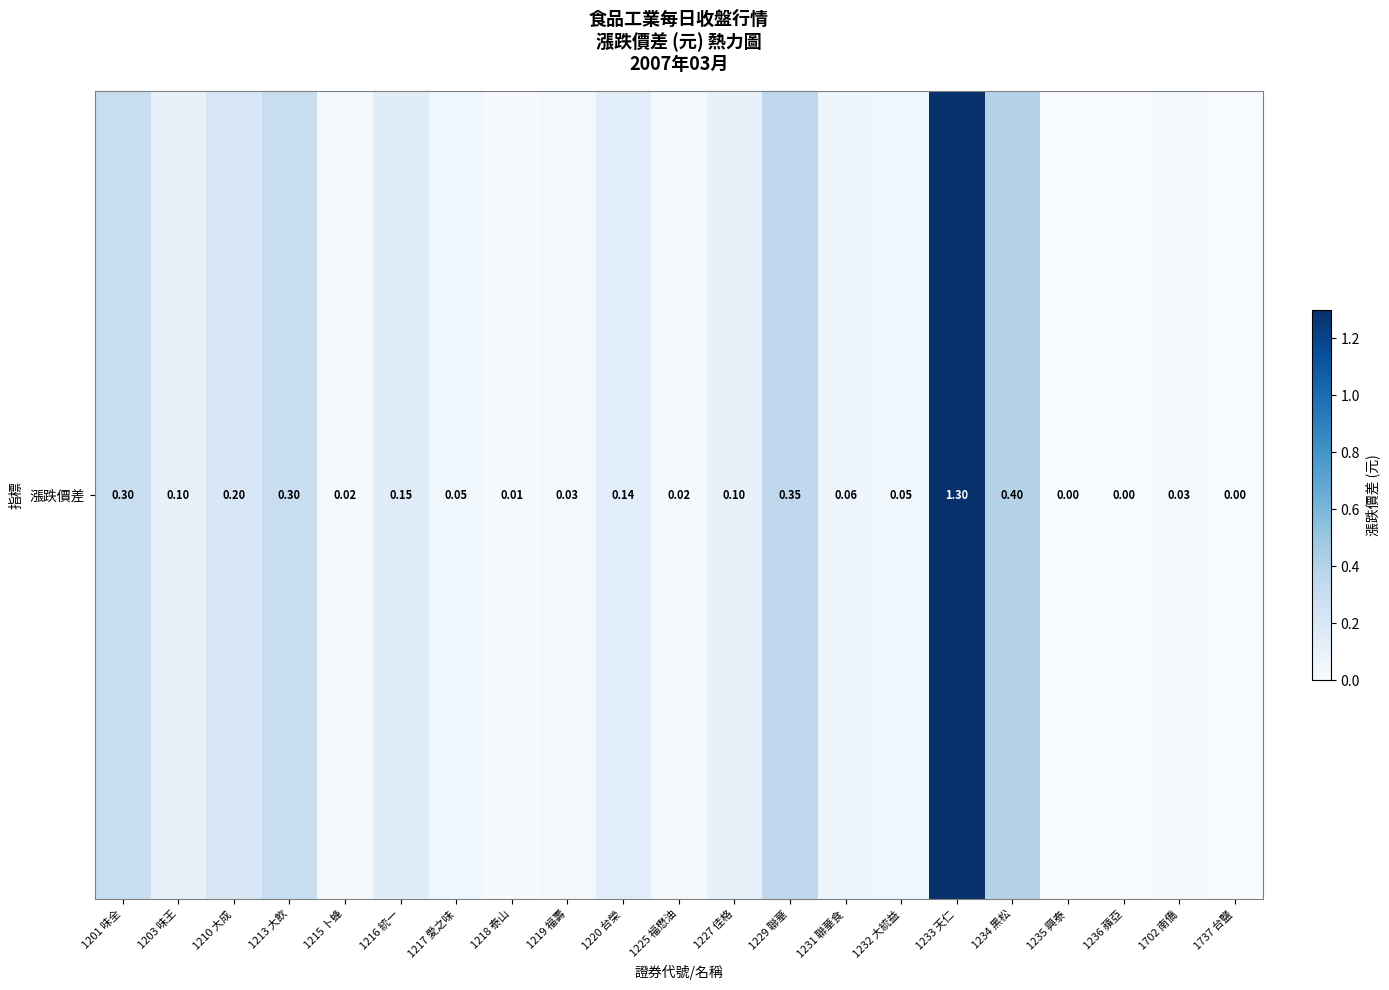

What is the difference between the maximum and minimum values?

1.3